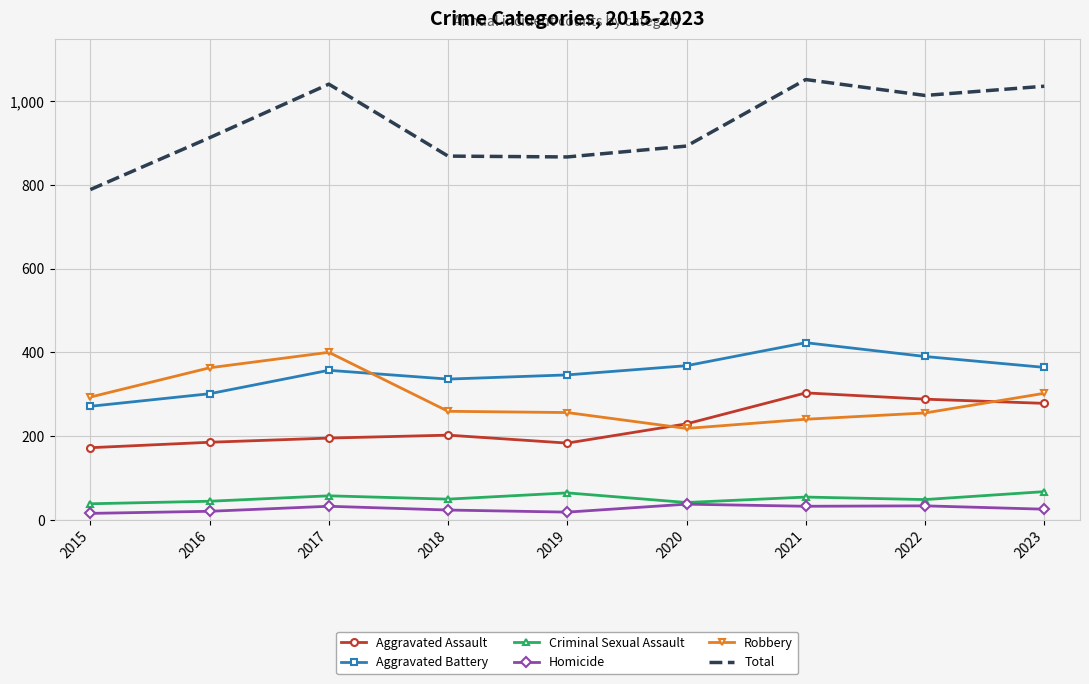

In Aggravated Assault, how many points are higher than both neighbors (excluding endpoints)?

2